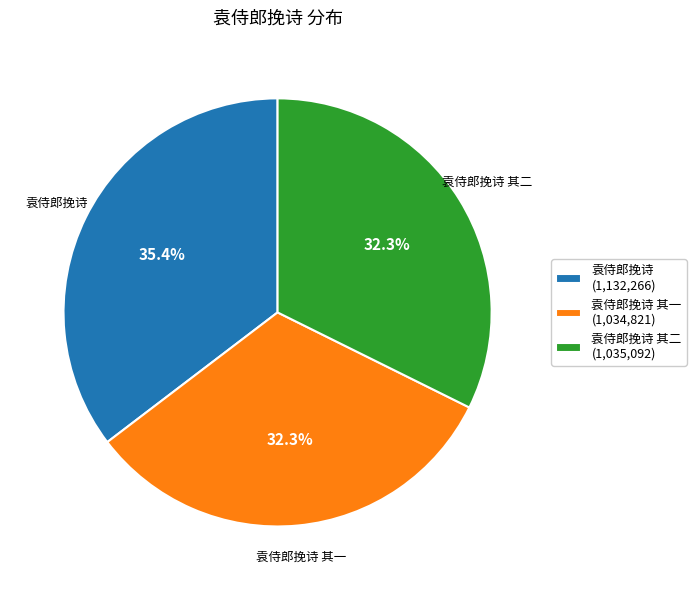

Does 袁侍郎挽诗 其二 (1,035,092) account for over 50% of the chart?

No